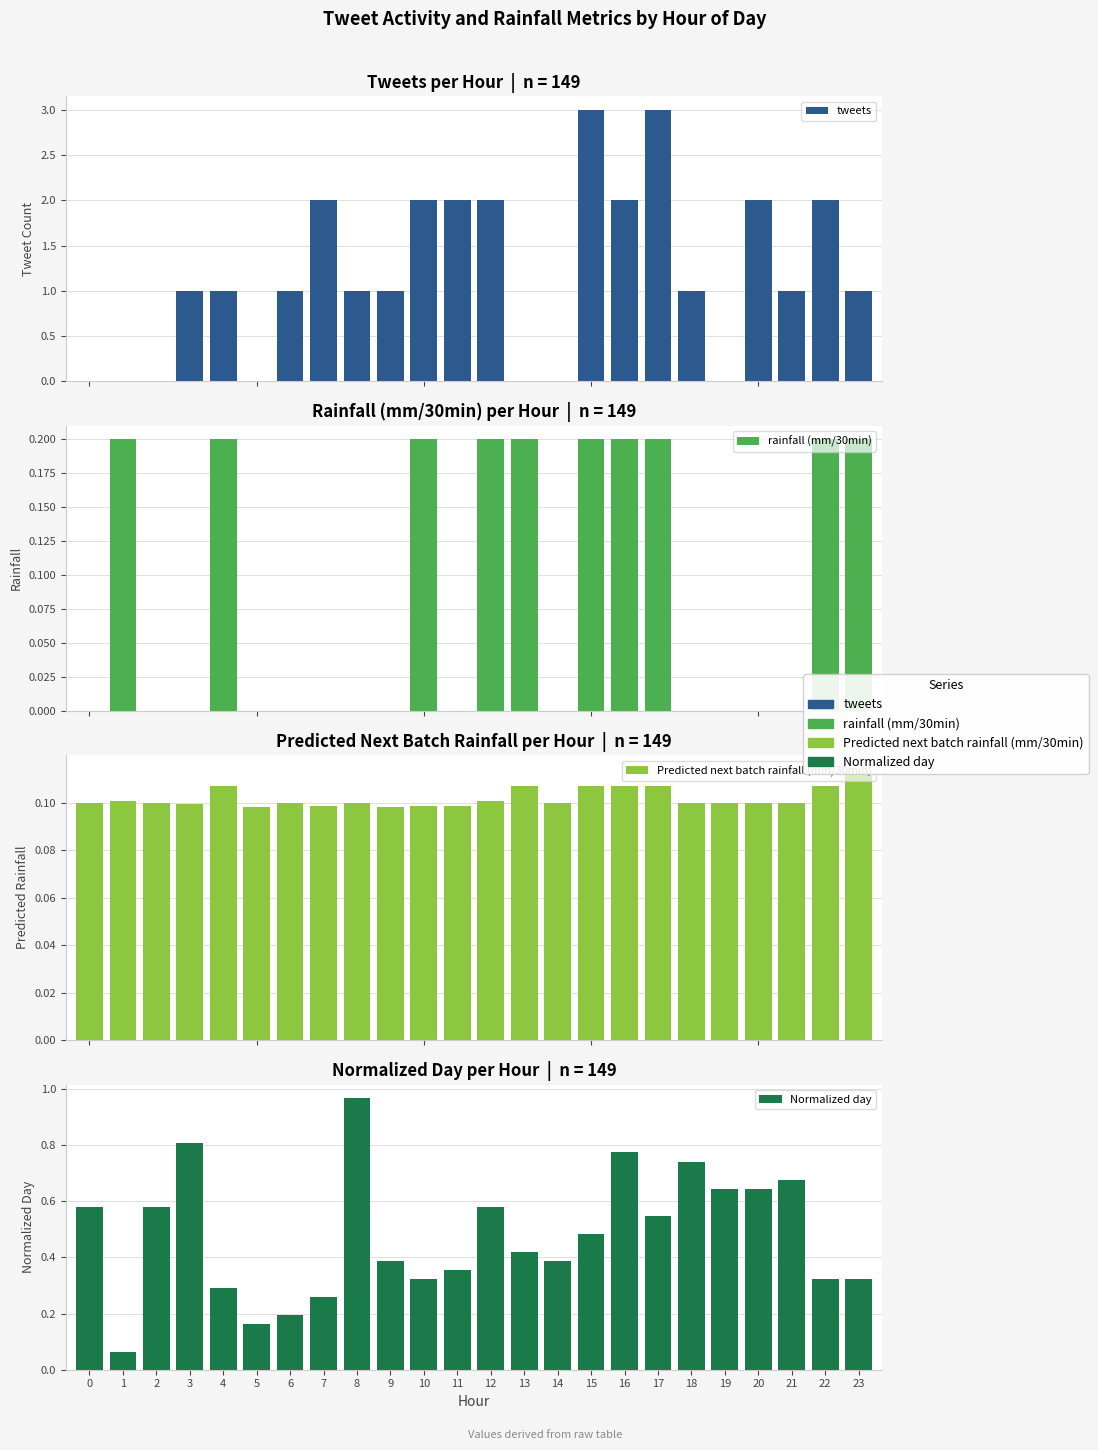

The value of Predicted next batch rainfall (mm/30min) at 11 is 0.1. True or false?

True